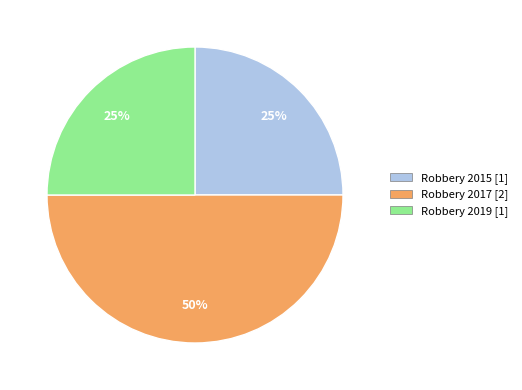

Does Robbery 2015 account for over 50% of the chart?

No